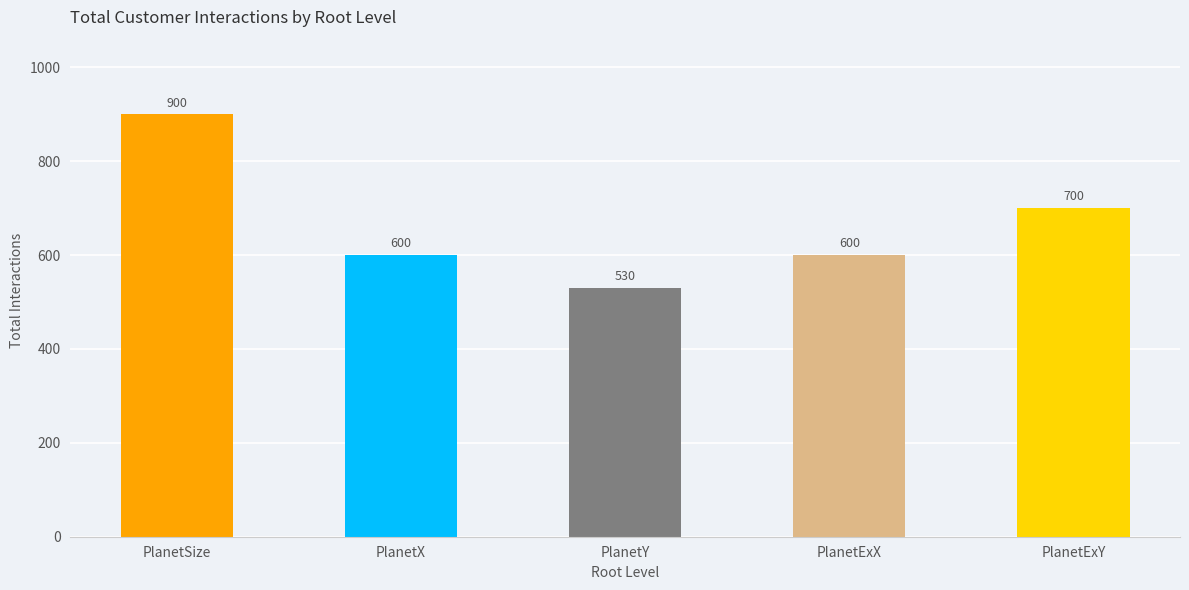

At which category does the chart reach its minimum across all series?

PlanetY